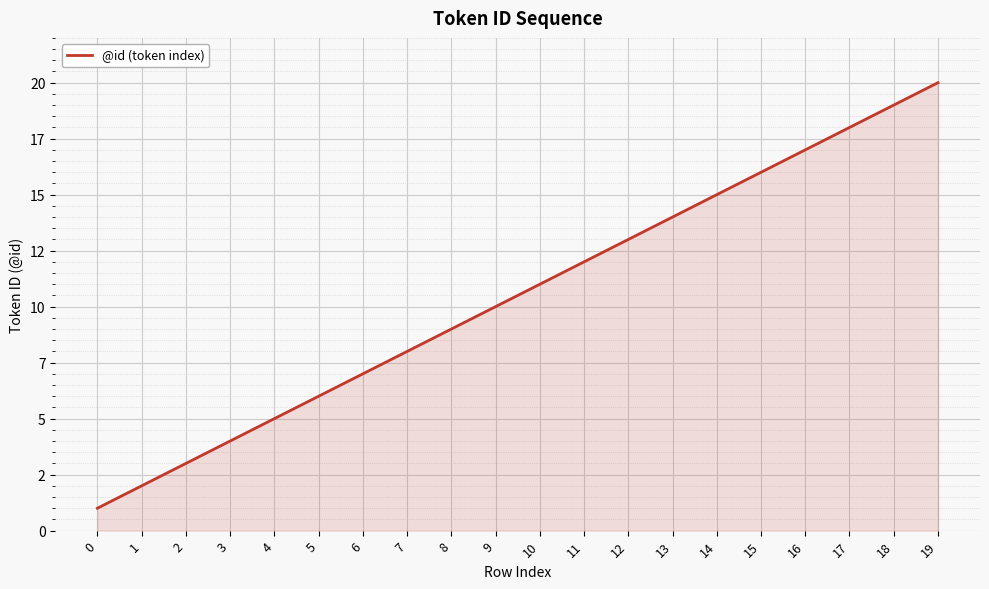

The chart shows a value of 4 at 3. True or false?

True